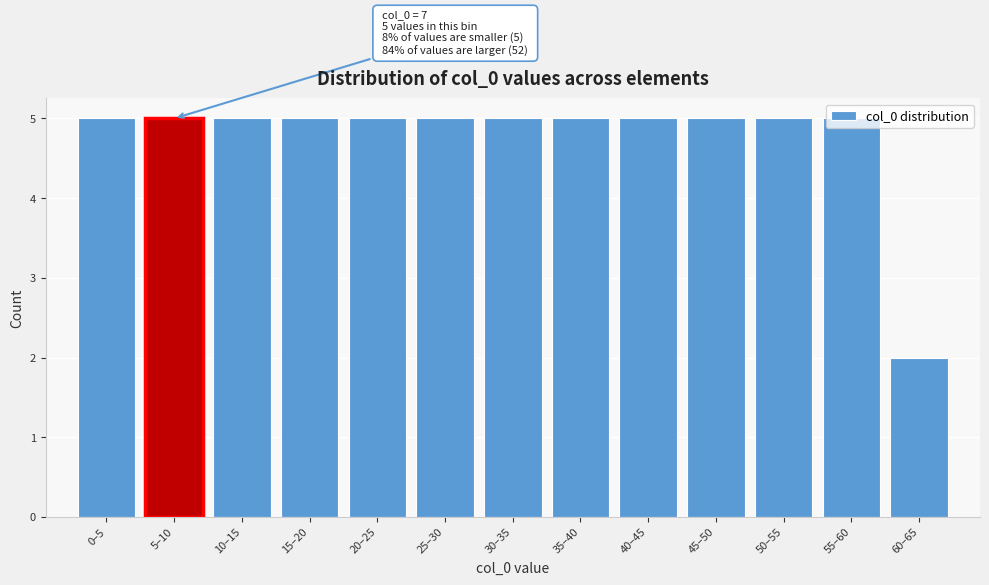

Which label corresponds to the smallest value in the chart?

60–65